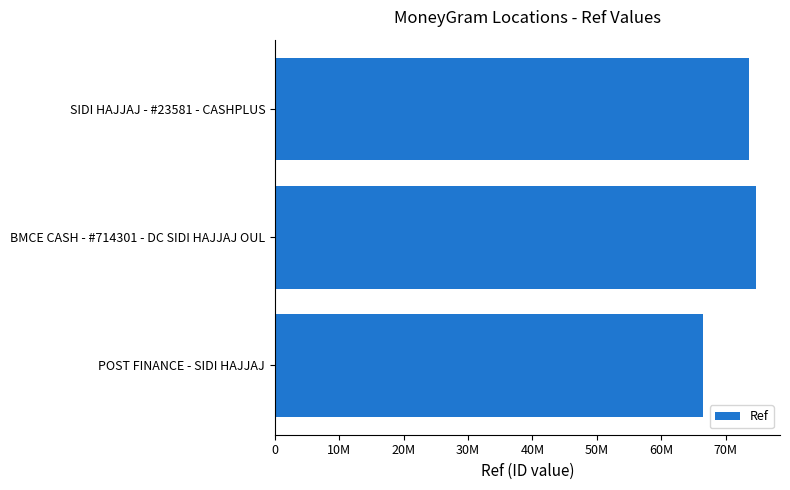

What is the sum of all values?

214785723